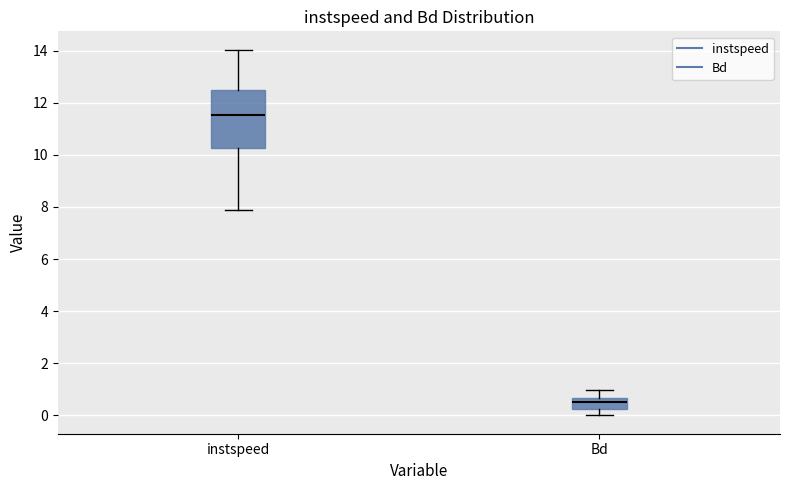

Which box's median line is the lowest?

Bd